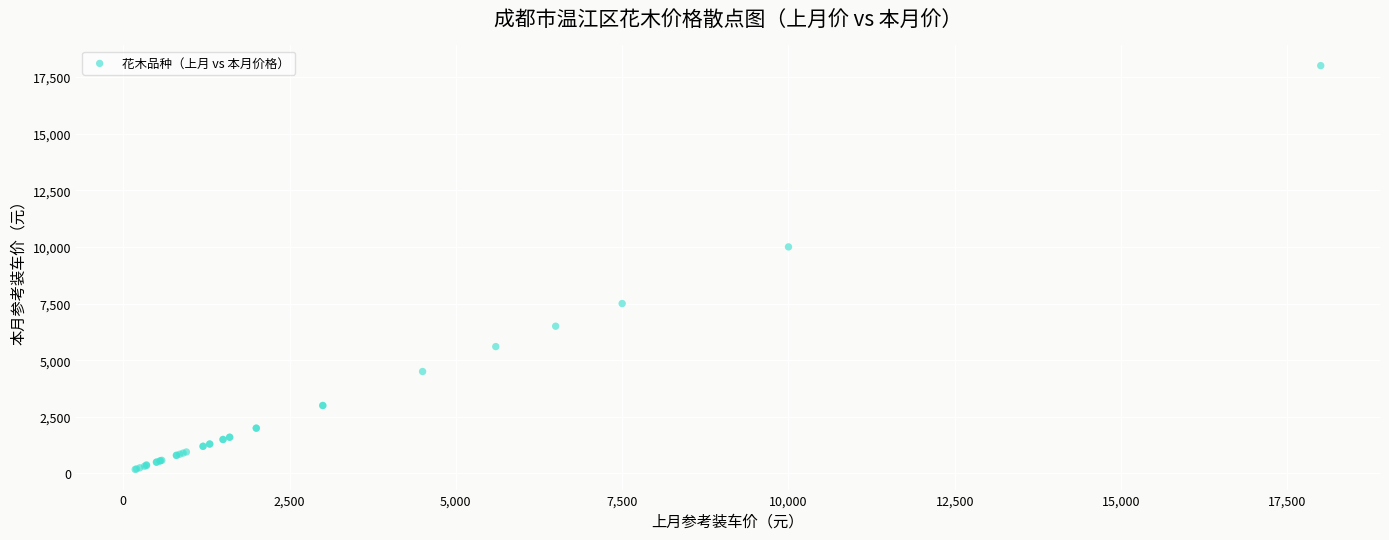

What Y value in the scatter plot is closest to 9090?

10000